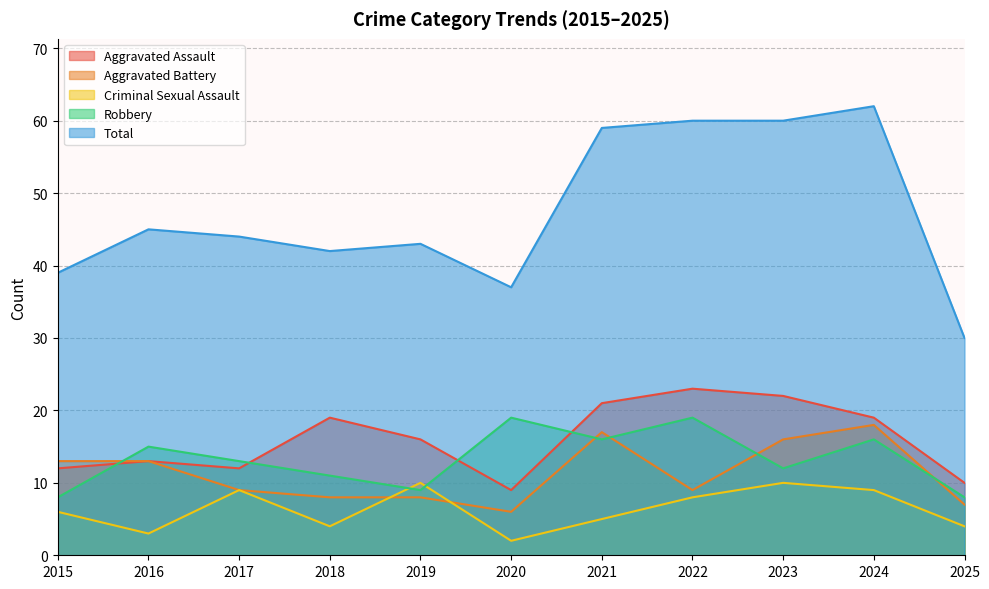

Read the Aggravated Assault value at 2019, to the nearest 10.

20